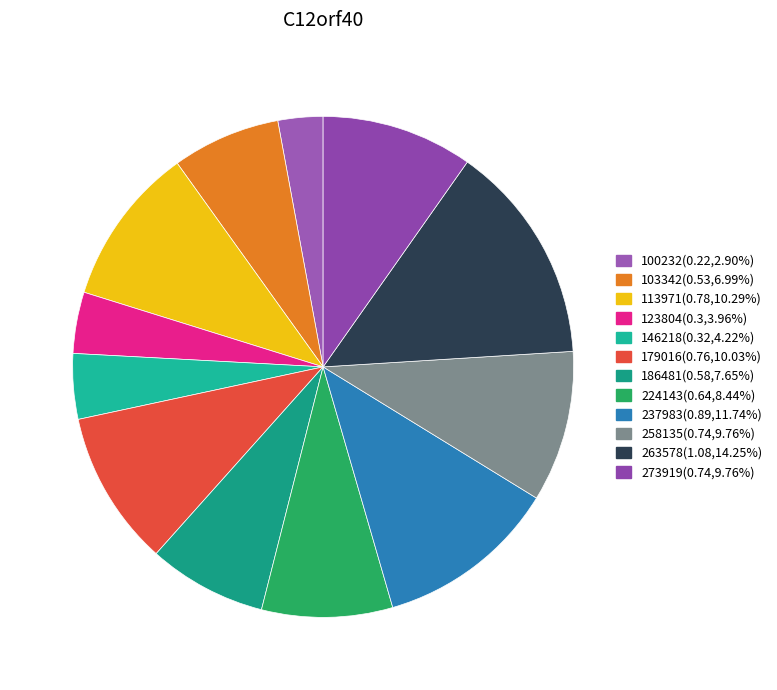

To the nearest percent, what percentage of the pie is 263578?

14%